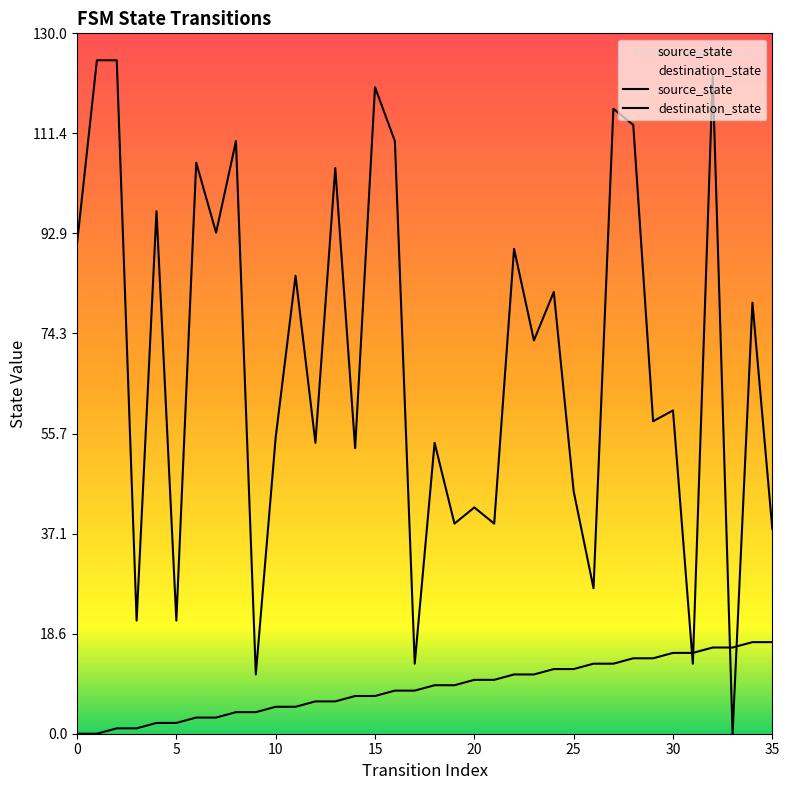

How many lines are shown in the chart?

2